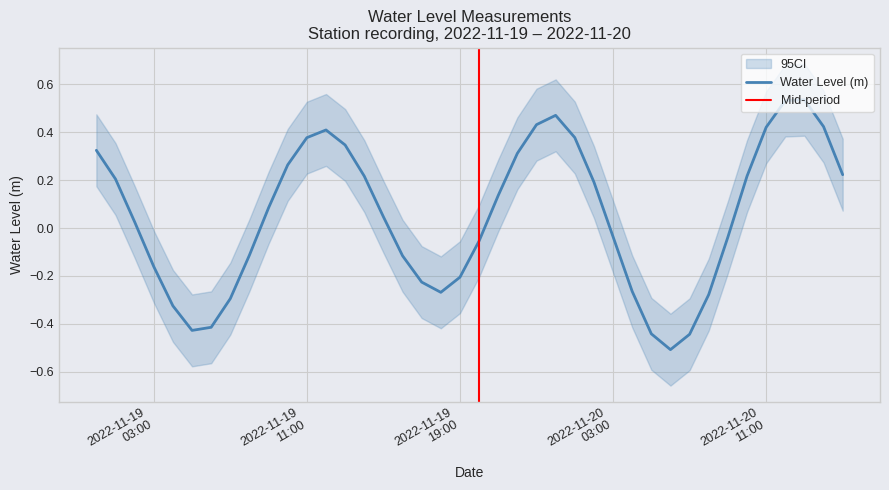

Reading left to right, what are all the values shown in this chart?

0.3	0.2	0.0	-0.2	-0.3	-0.4	-0.4	-0.3	-0.1	0.1	0.3	0.4	0.4	0.3	0.2	0.0	-0.1	-0.2	-0.3	-0.2	-0.1	0.1	0.3	0.4	0.5	0.4	0.2	-0.0	-0.3	-0.4	-0.5	-0.4	-0.3	-0.0	0.2	0.4	0.5	0.5	0.4	0.2